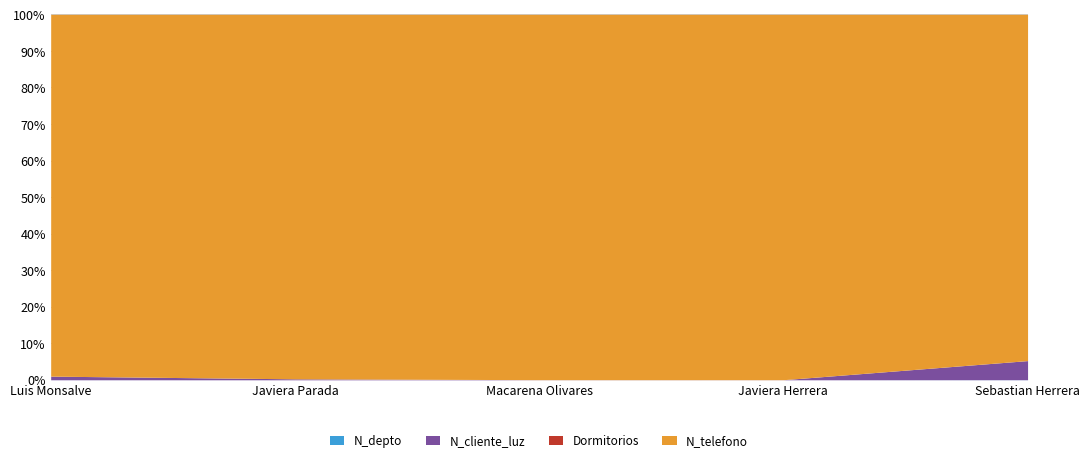

Count the number of categories in the chart.

5